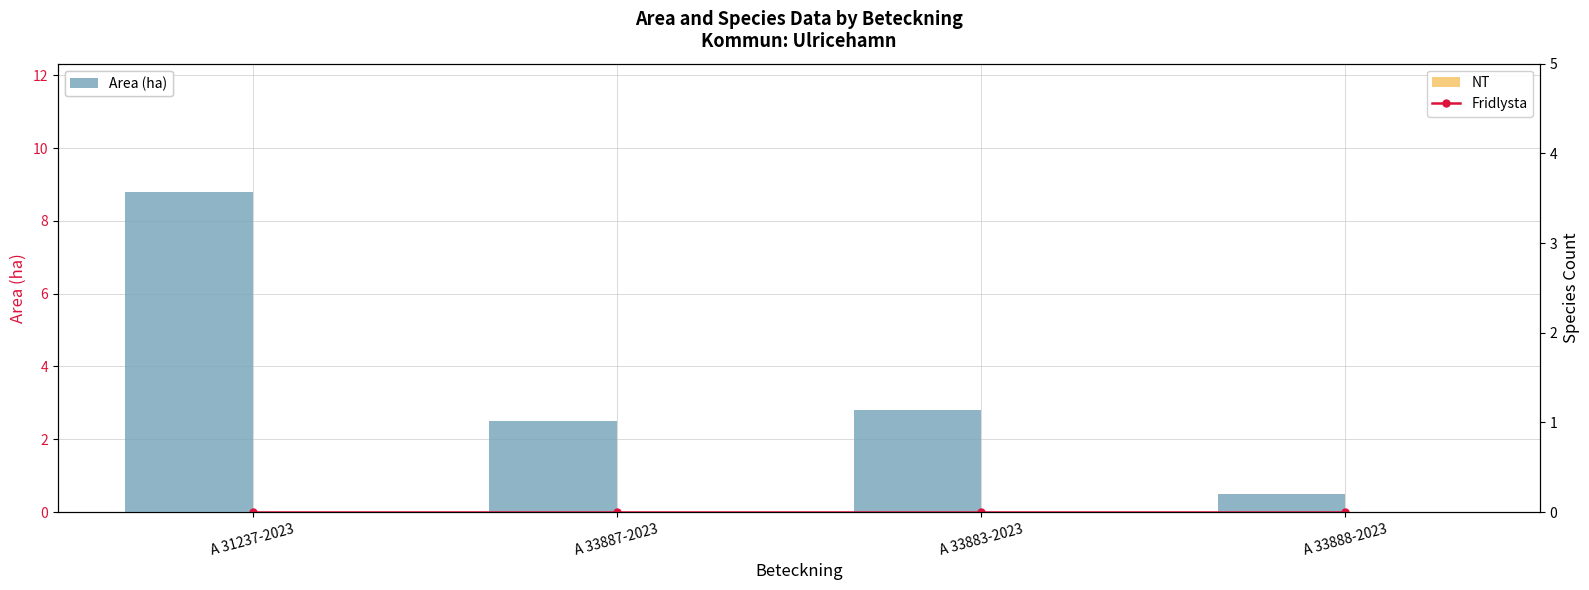

What is the total value across all series at A 33883-2023?

2.8